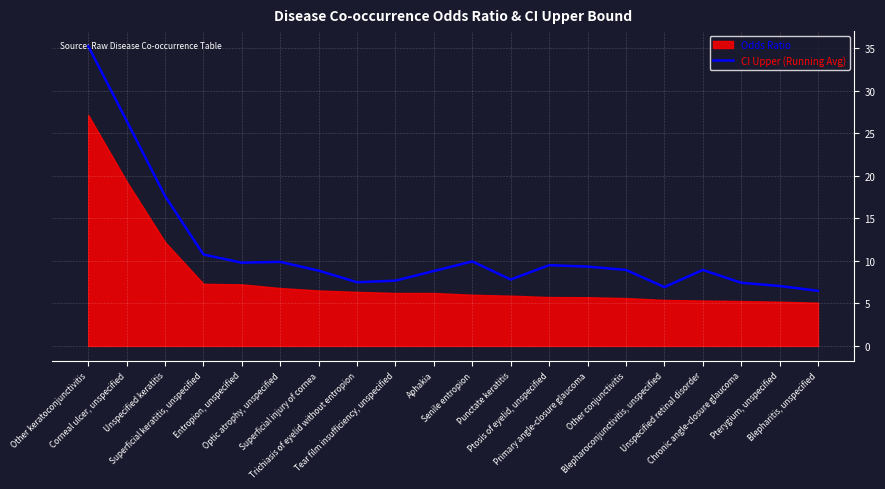

What position from the left is Punctate keratitis?

12